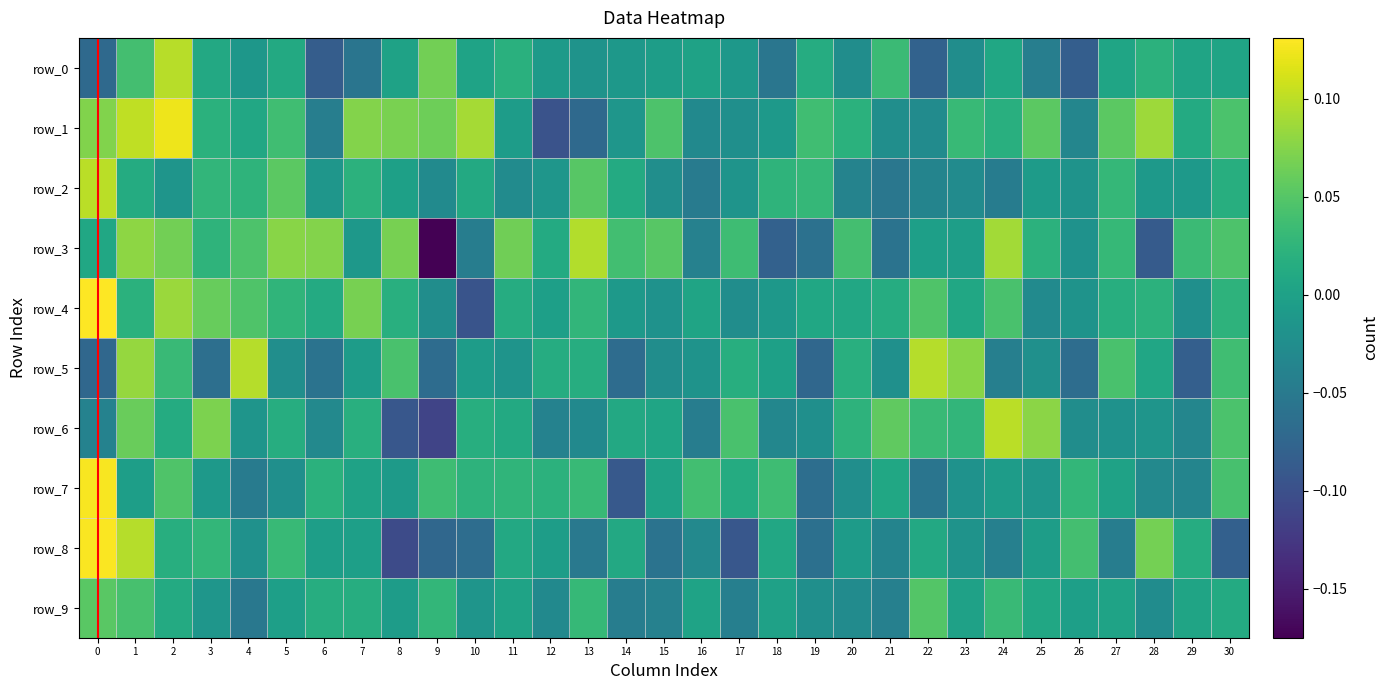

What is the maximum value for row_7?

0.1